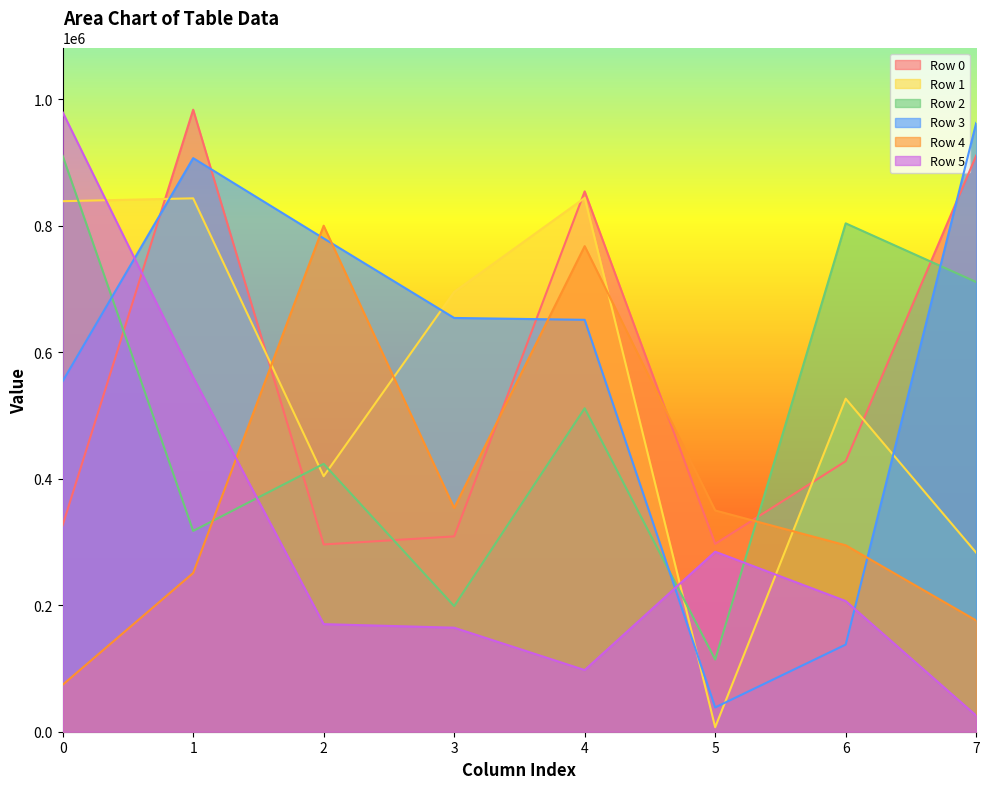

What is the sum of the Row 4 values at 3 and 4?

1121526